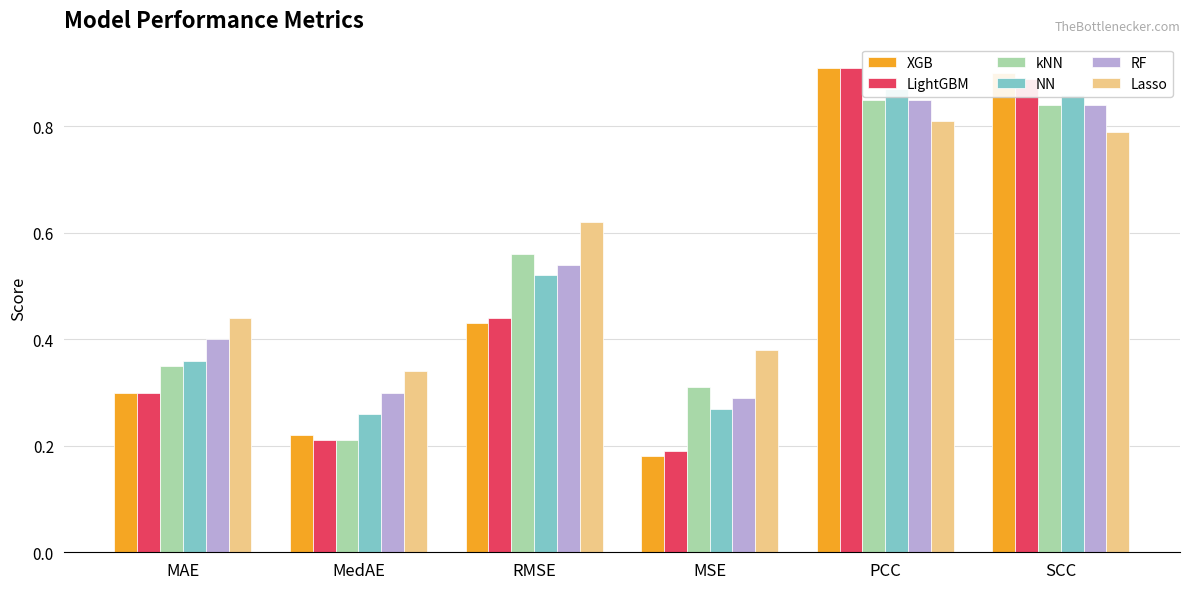

What position from the left is PCC?

5